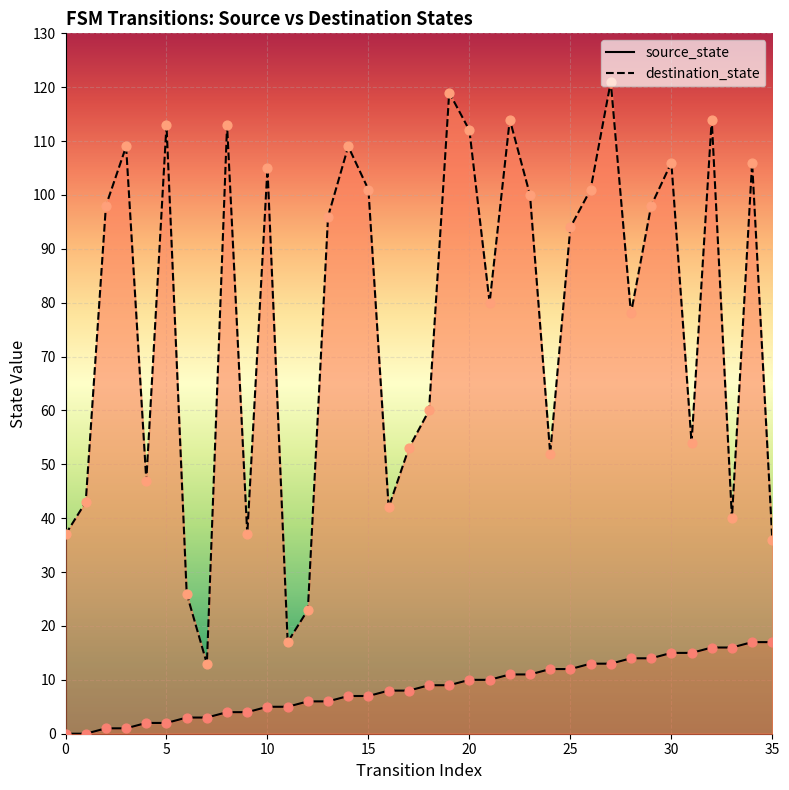

At how many categories does at least one series exceed 54?

22